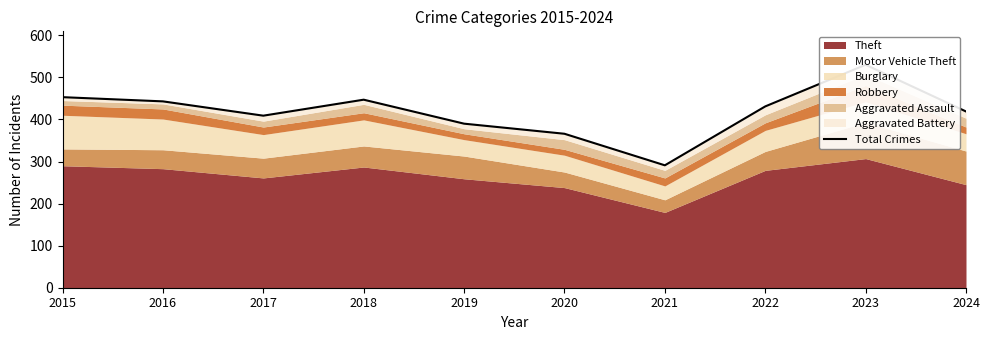

What is the sum of all values?

4179